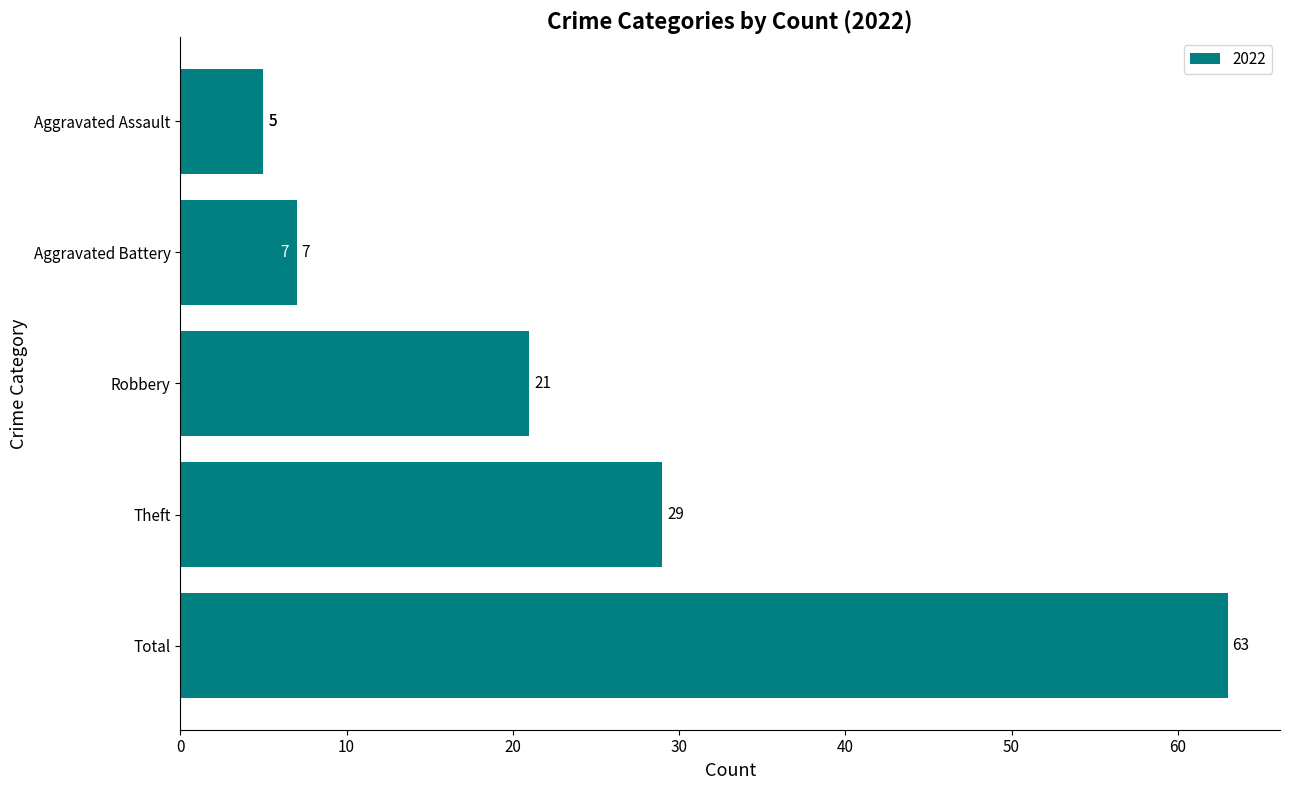

The chart shows a value of 21 at Robbery. True or false?

True